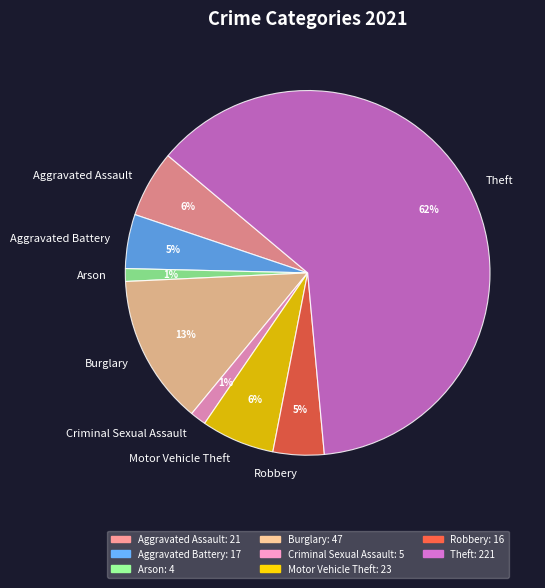

Is the sum of Aggravated Battery and Theft greater than half?

Yes